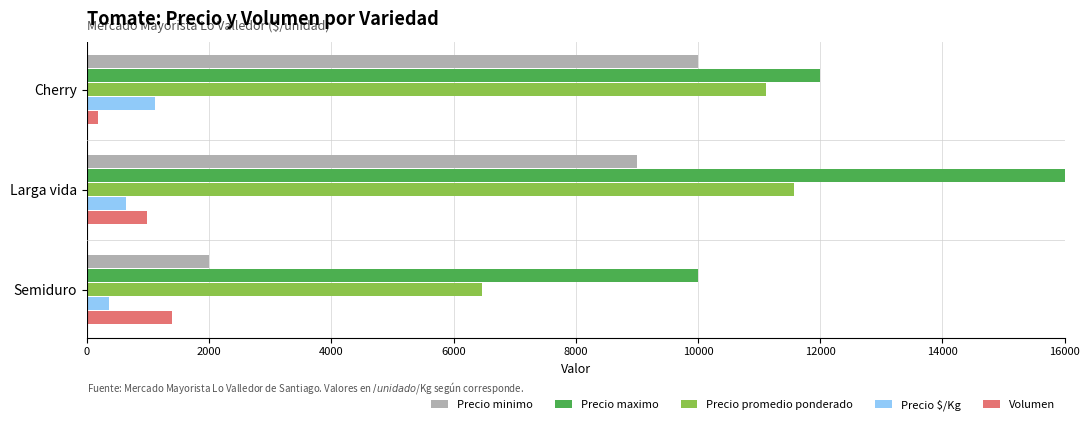

At which category is the sum across all series the highest?

Larga vida